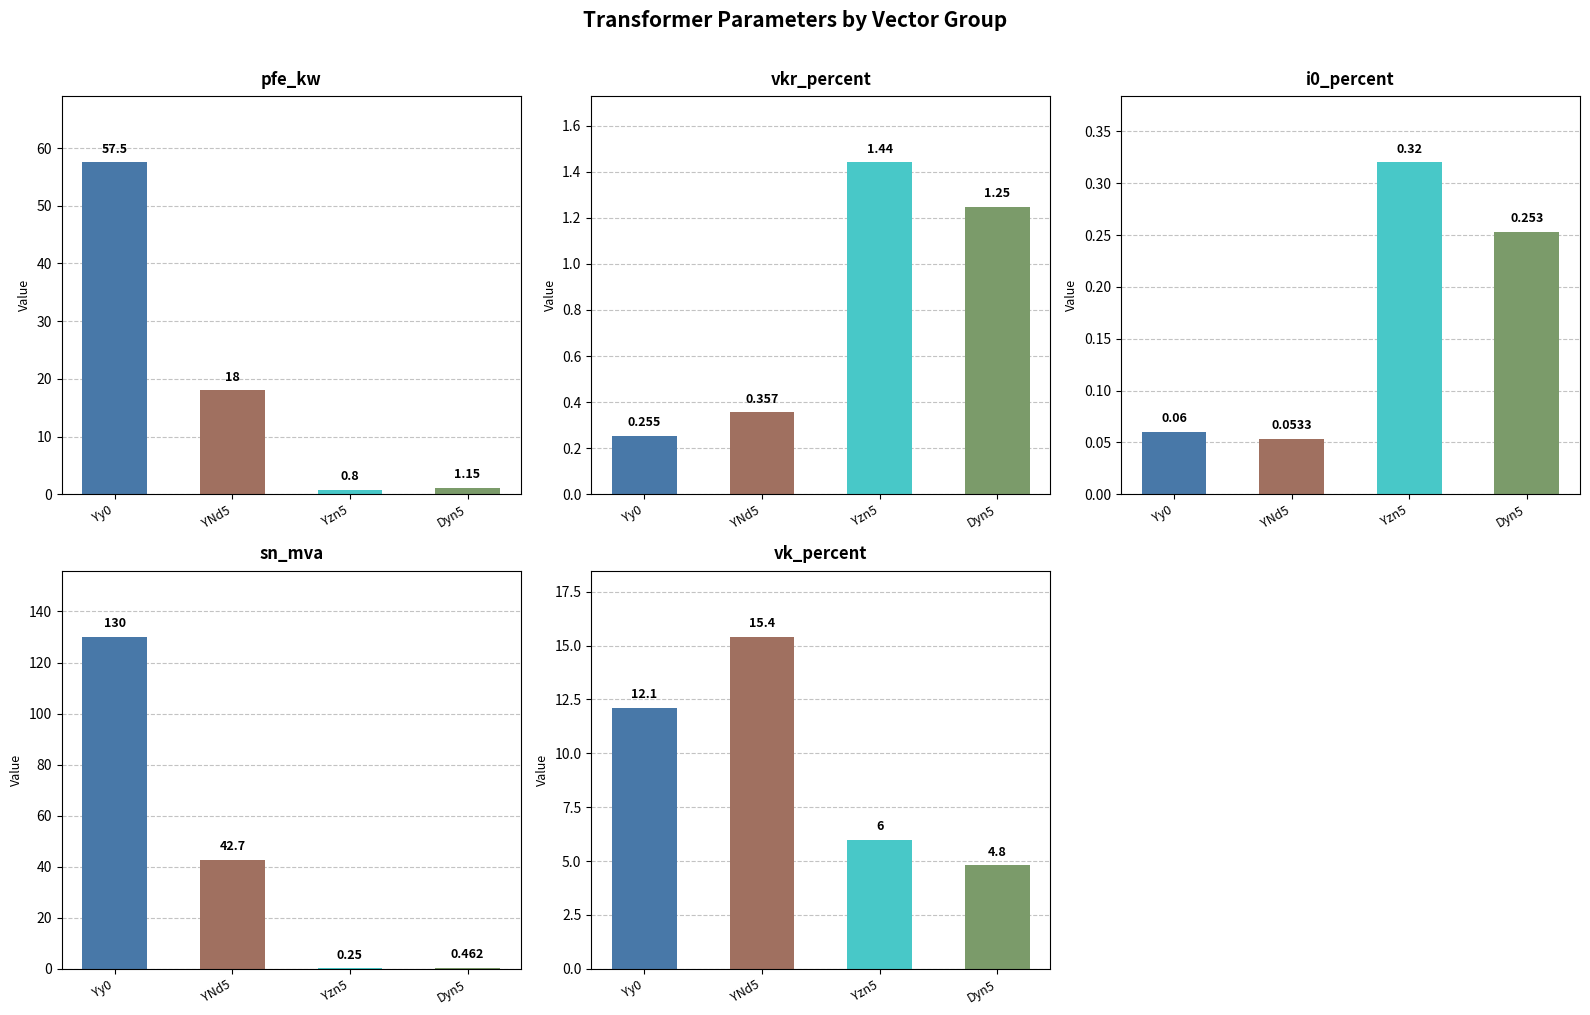

Rank the series by their maximum value, from highest to lowest.

sn_mva, pfe_kw, vk_percent, vkr_percent, i0_percent